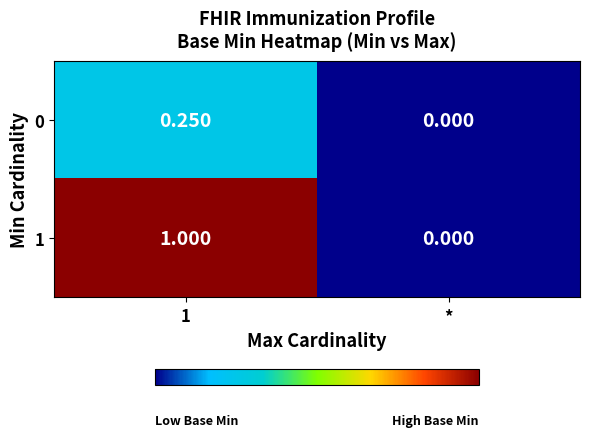

How many series are shown in this chart?

2